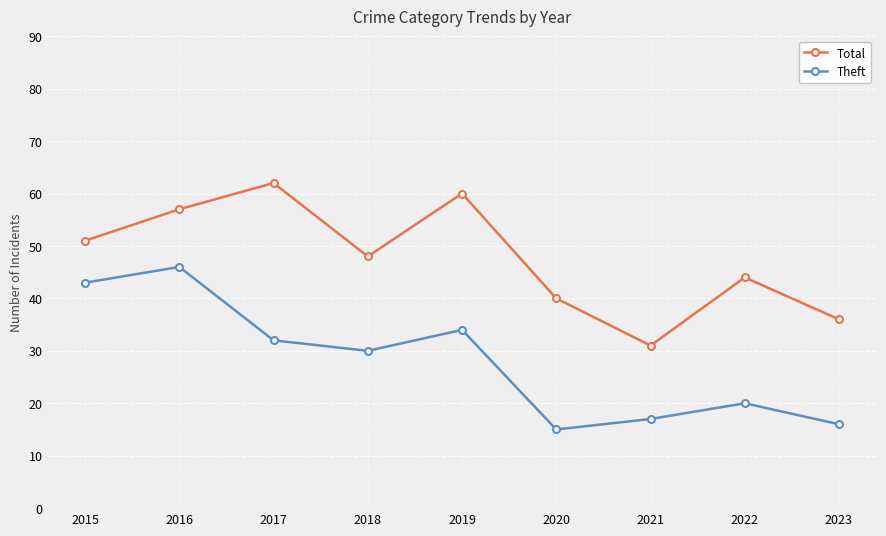

True or false: Theft and Total cross at least once.

False